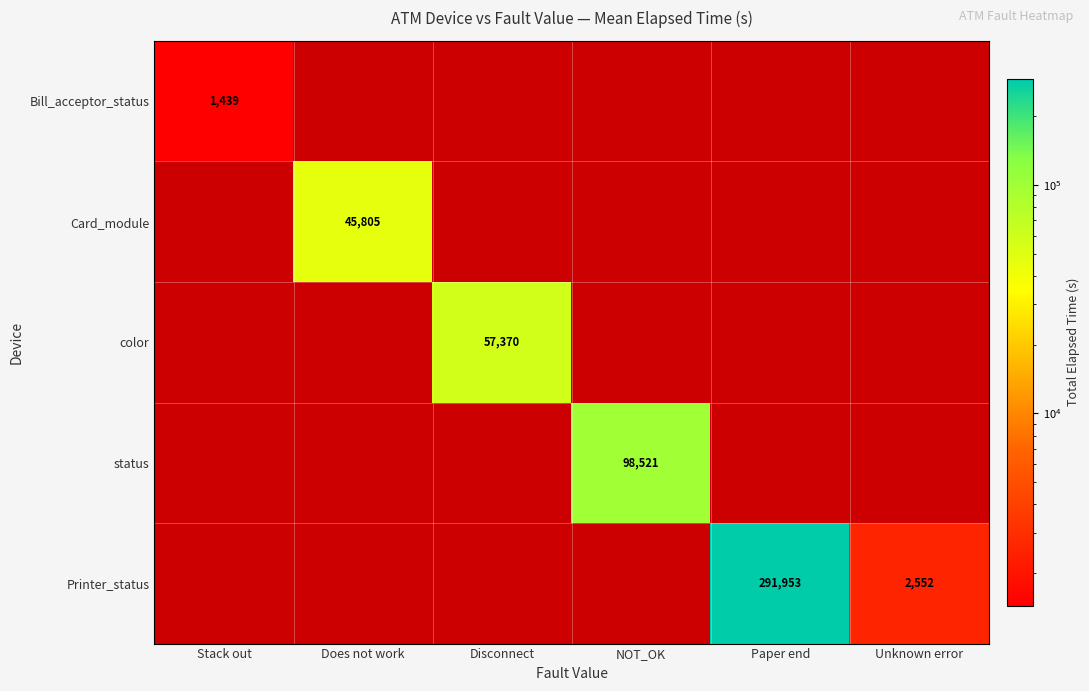

What is the smallest value displayed?

1439.0